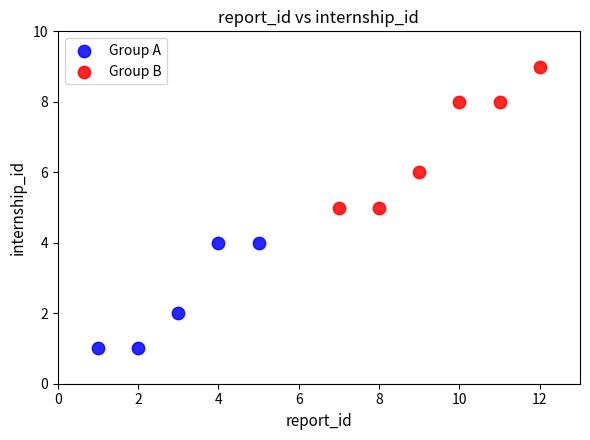

What are all the series names shown in the legend?

Group A, Group B